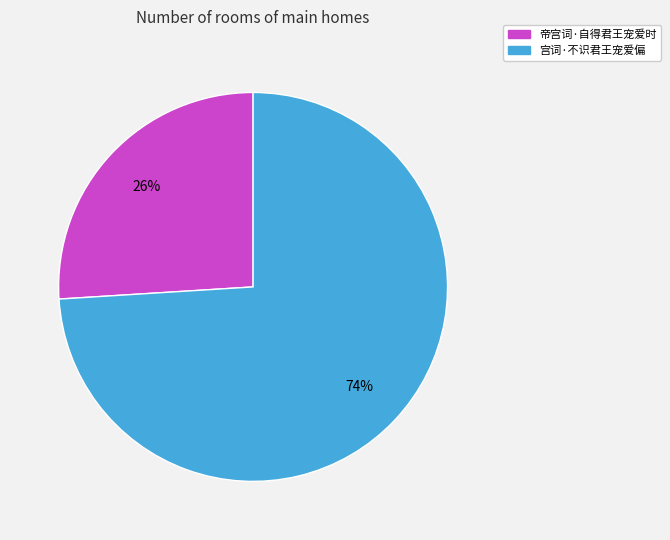

To the nearest percent, what is the average slice percentage?

50%